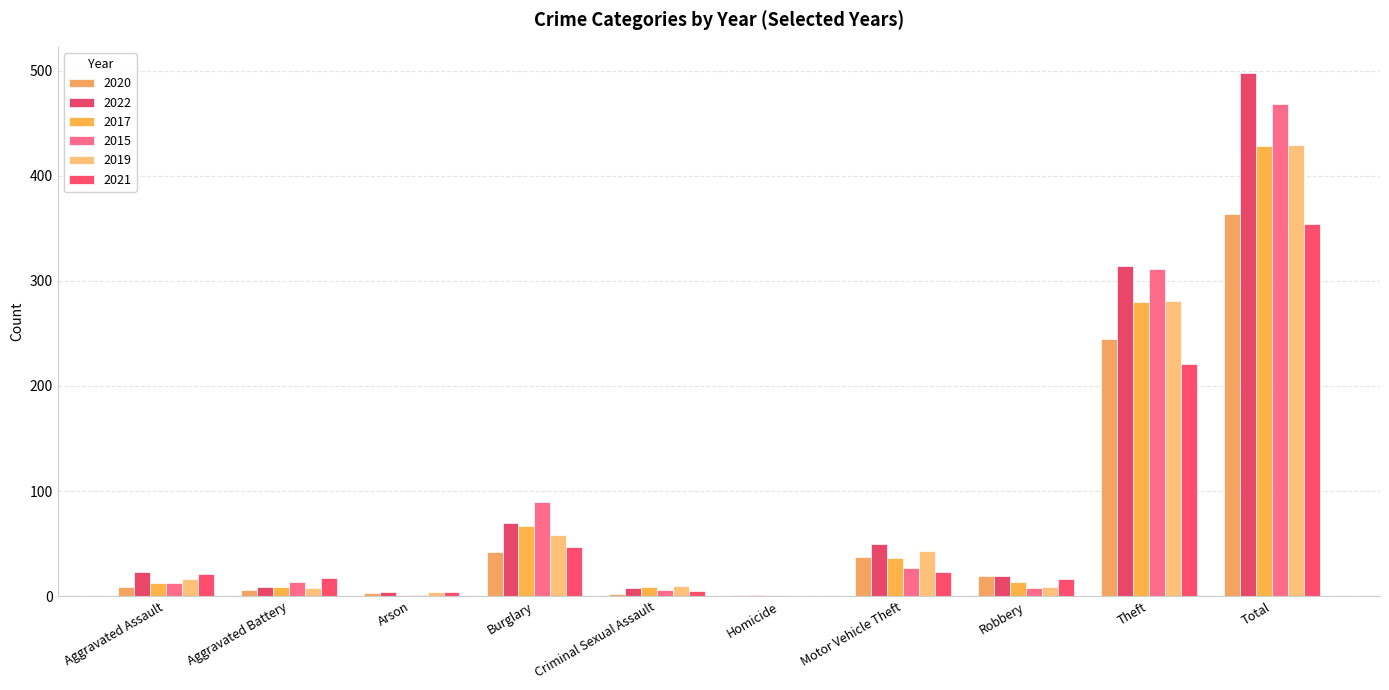

What is the difference between the second highest and second lowest values in the 2021 series?

217